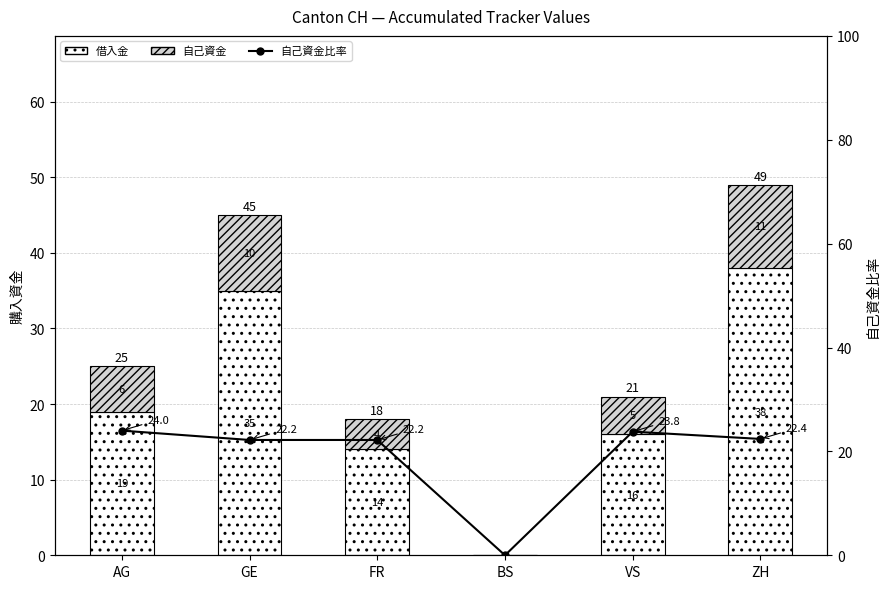

At which label is 借入金 closest to 19?

AG